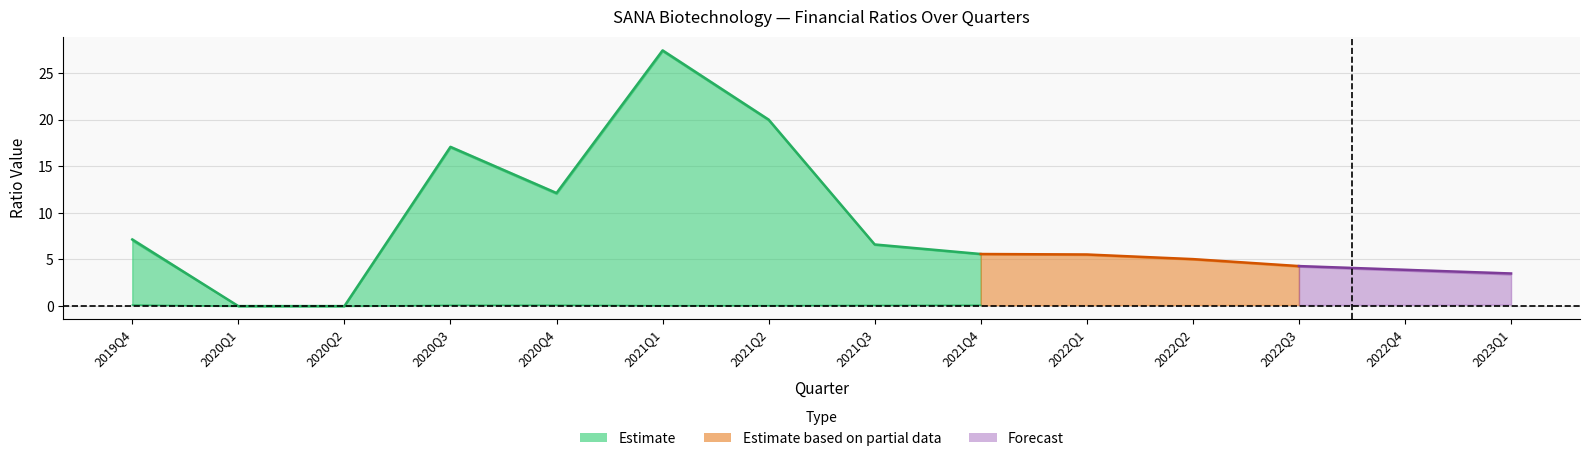

Which has a higher value, 2021Q1 or 2020Q4?

2021Q1